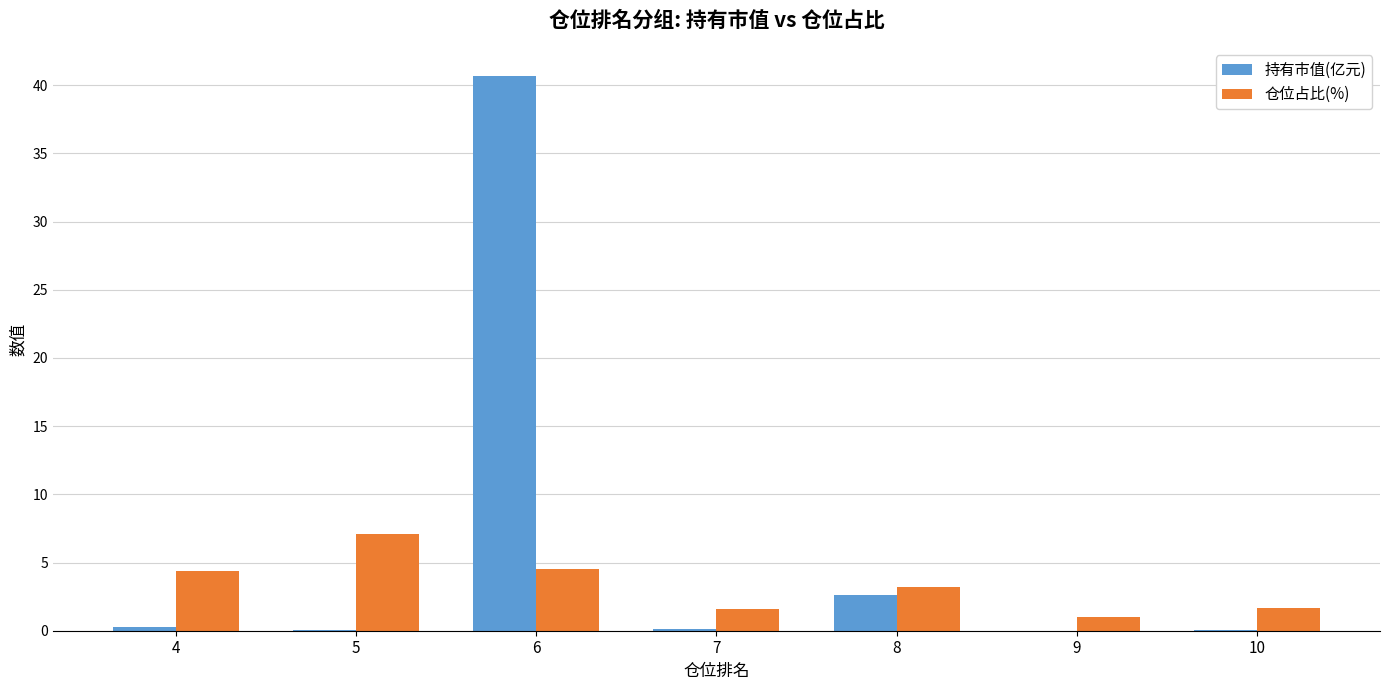

How many series are shown in this chart?

2